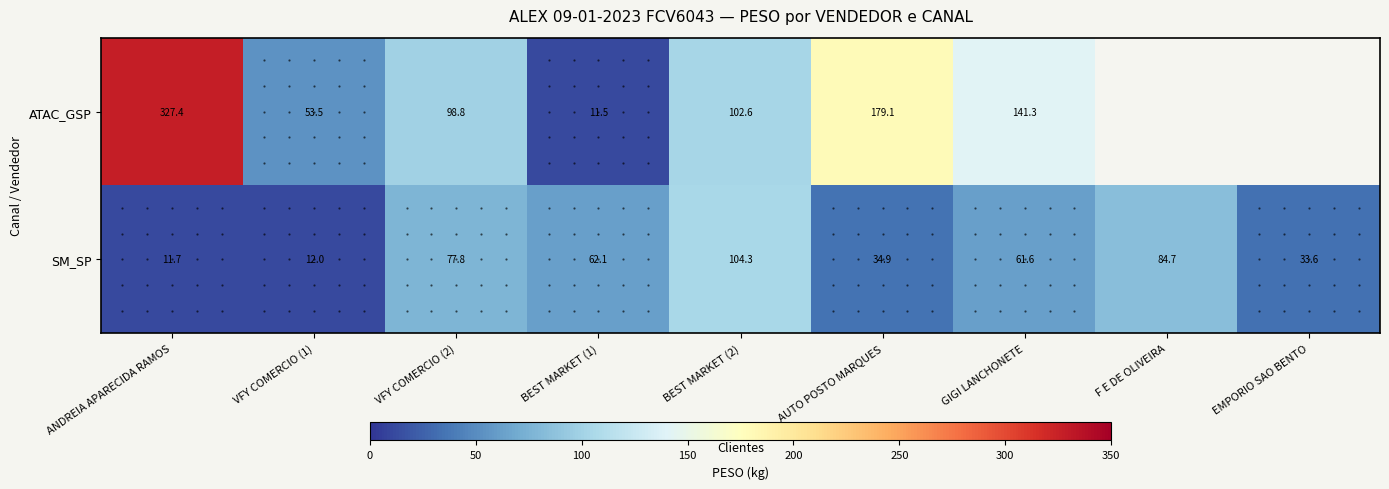

Which series changed the most between VFY COMERCIO (1) and VFY COMERCIO (2)?

SM_SP